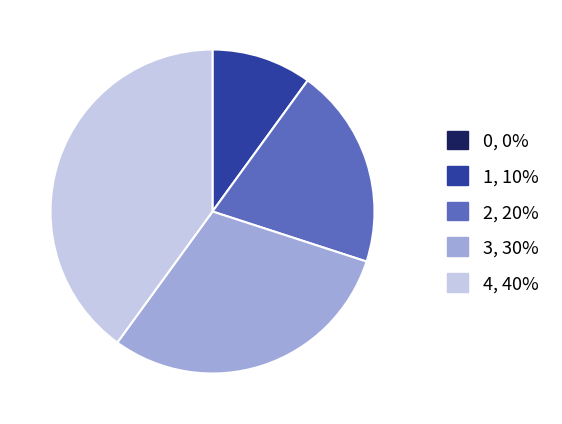

Does any single category account for the majority?

No